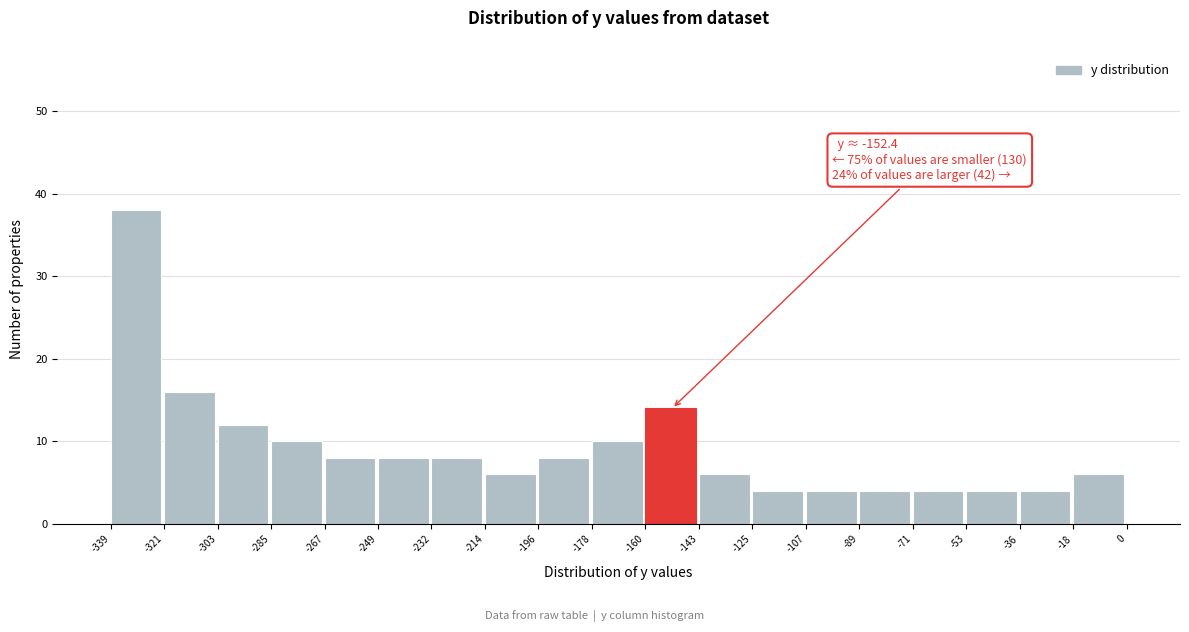

Which range on the x-axis has the tallest bar?

-339 to -321